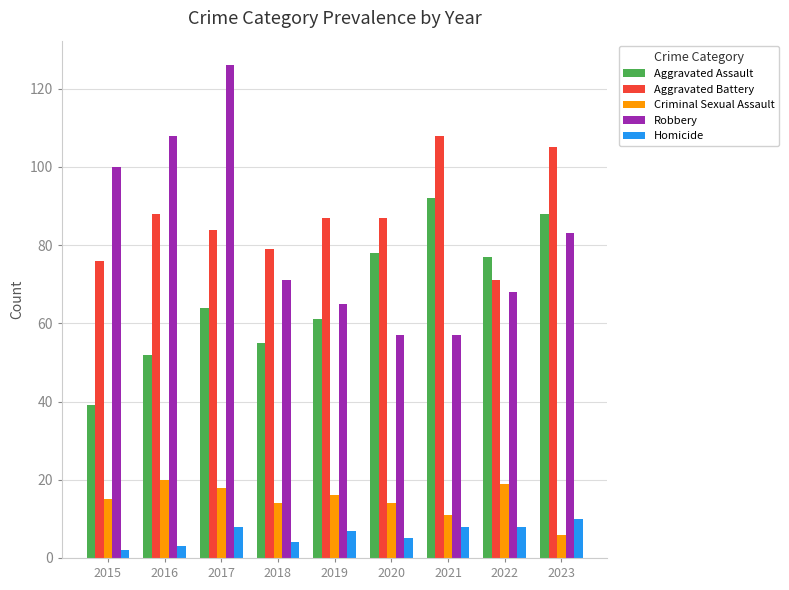

Between 2017 and 2022, which series saw the biggest shift?

Robbery